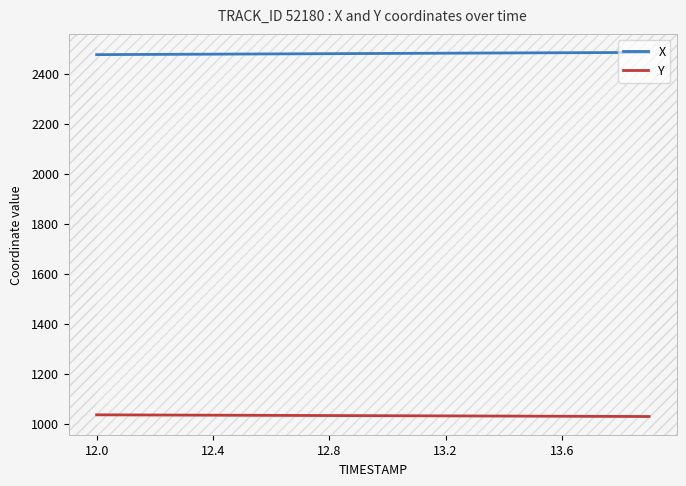

True or false: Y and X intersect in this chart.

False